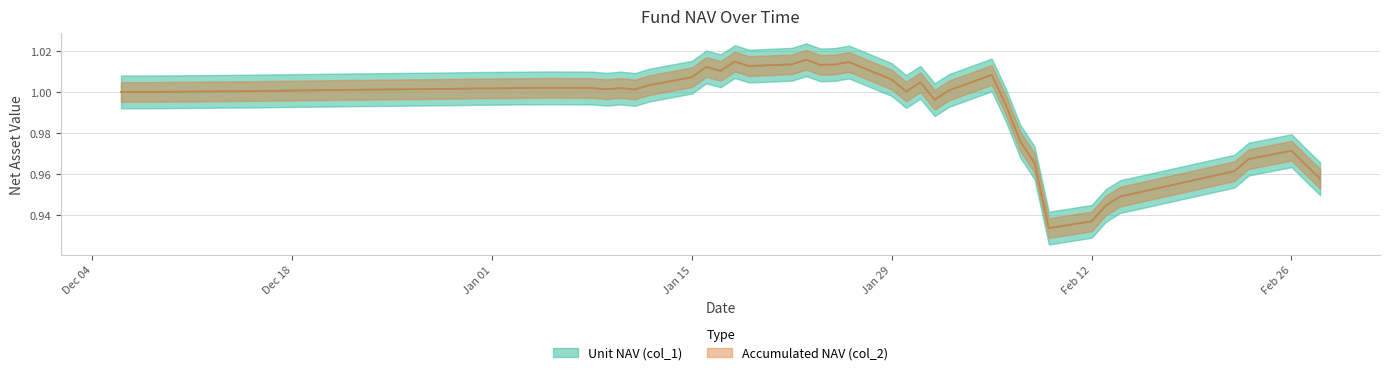

Which series has the widest spread of values?

Unit NAV (col_1)